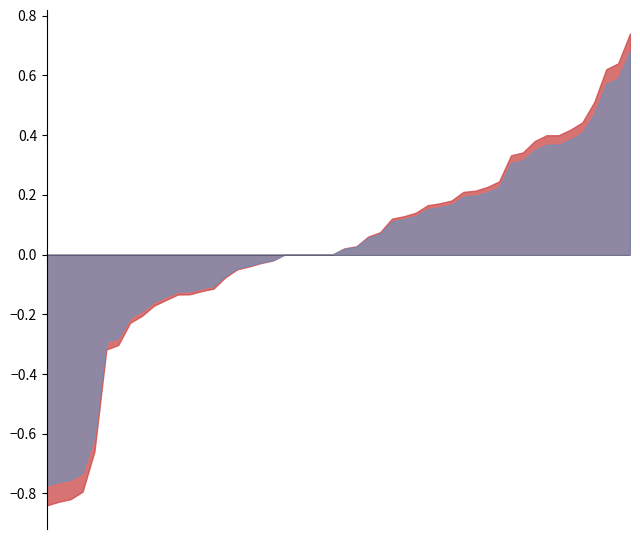

Does the chart have visible grid lines?

No